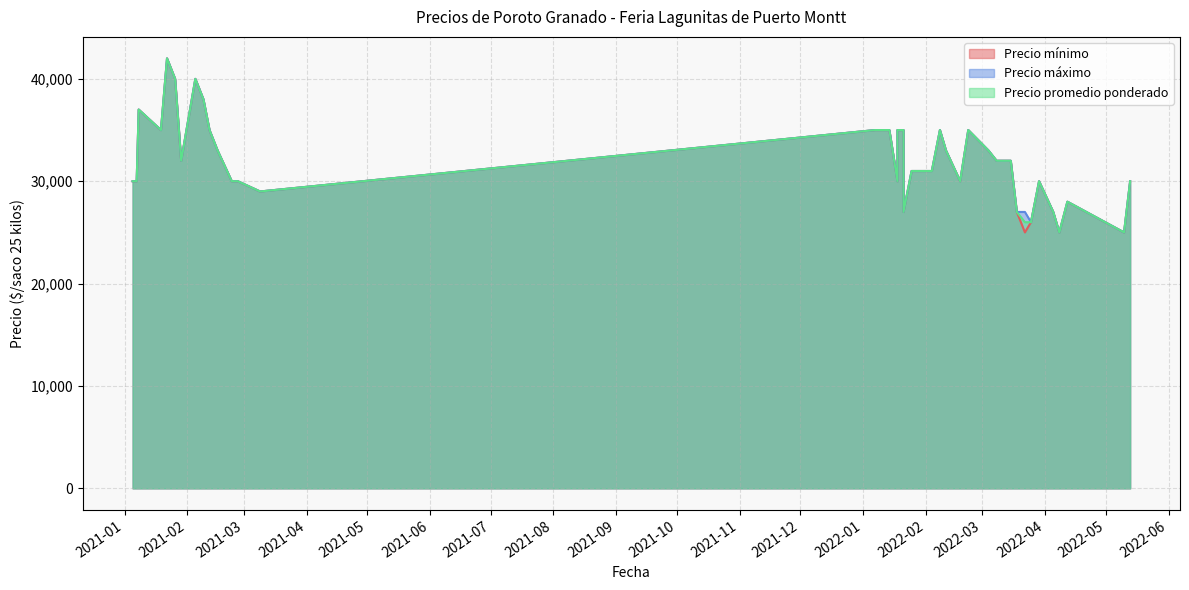

True or false: Precio máximo and Precio mínimo intersect in this chart.

False